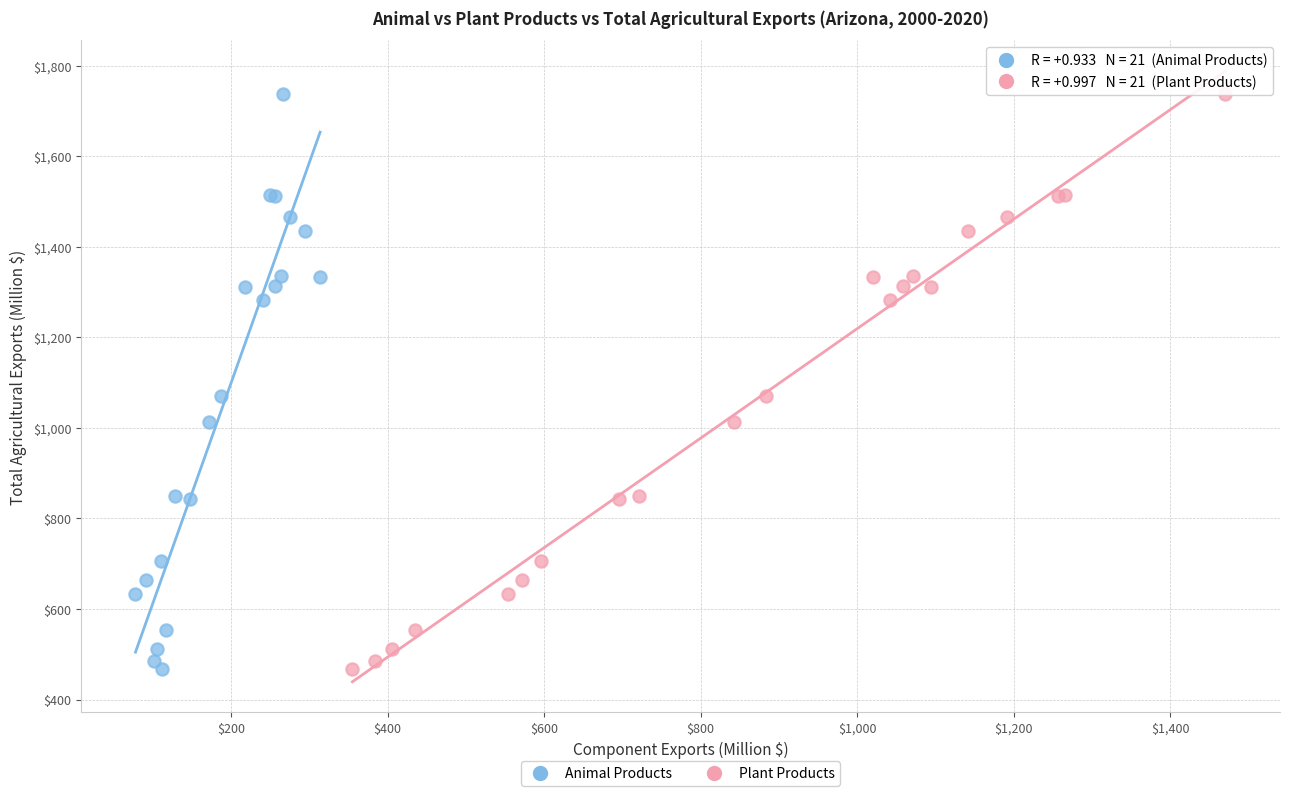

What are all the series names shown in the legend?

Animal Products, Plant Products